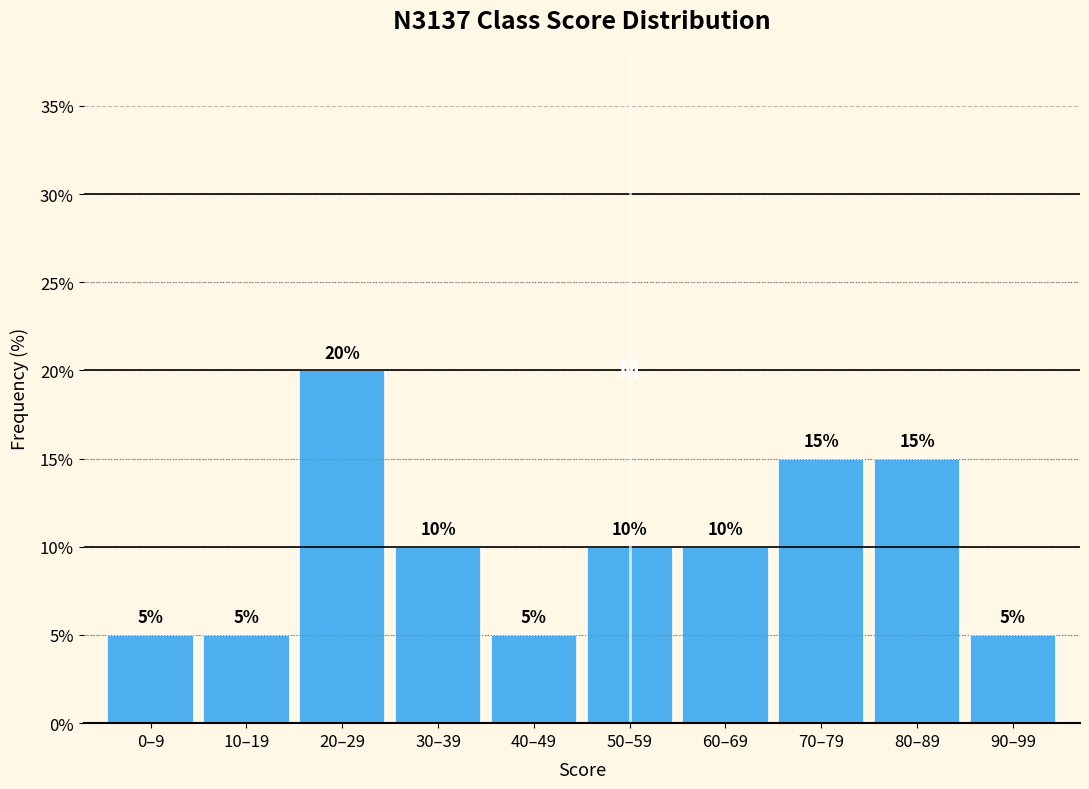

Reading left to right, extract all data points from this chart.

5	5	20	10	5	10	10	15	15	5